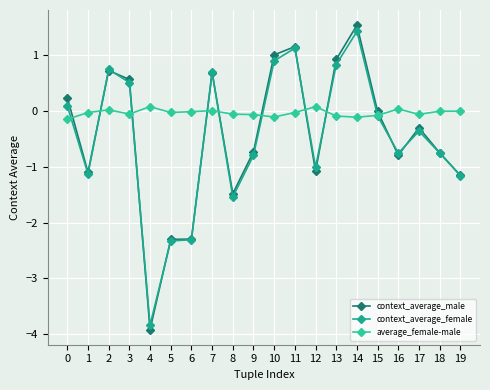

Where is the first local maximum for context_average_male?

2